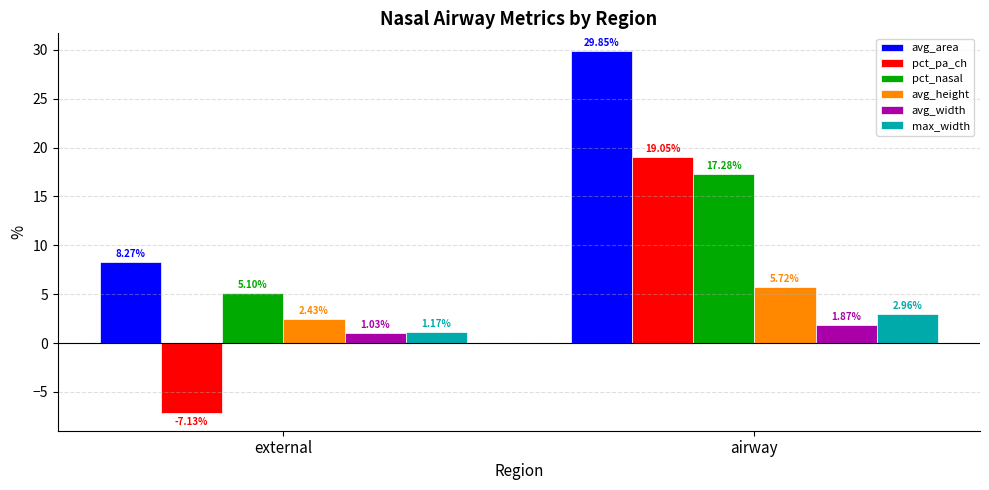

What is the value of the pct_nasal bar at the 2nd from the left?

17.3